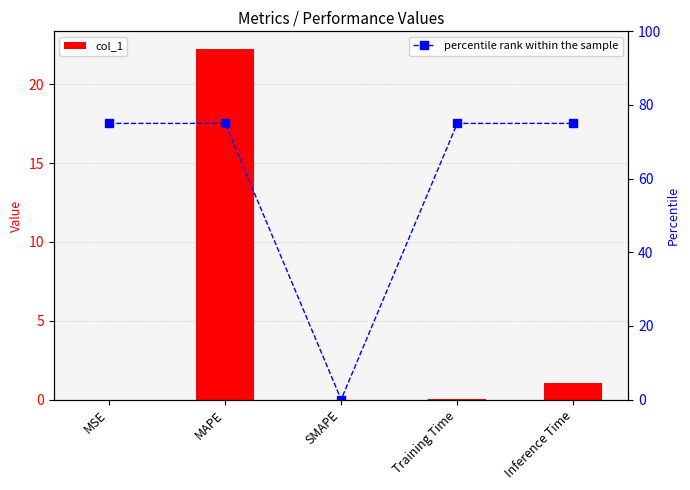

Which series has the largest total across all categories?

percentile rank within the sample